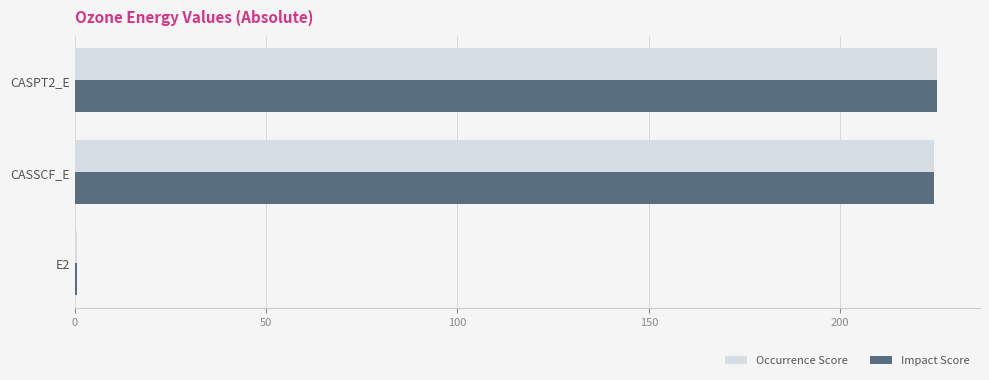

What is the total value across all series at CASSCF_E?

449.1